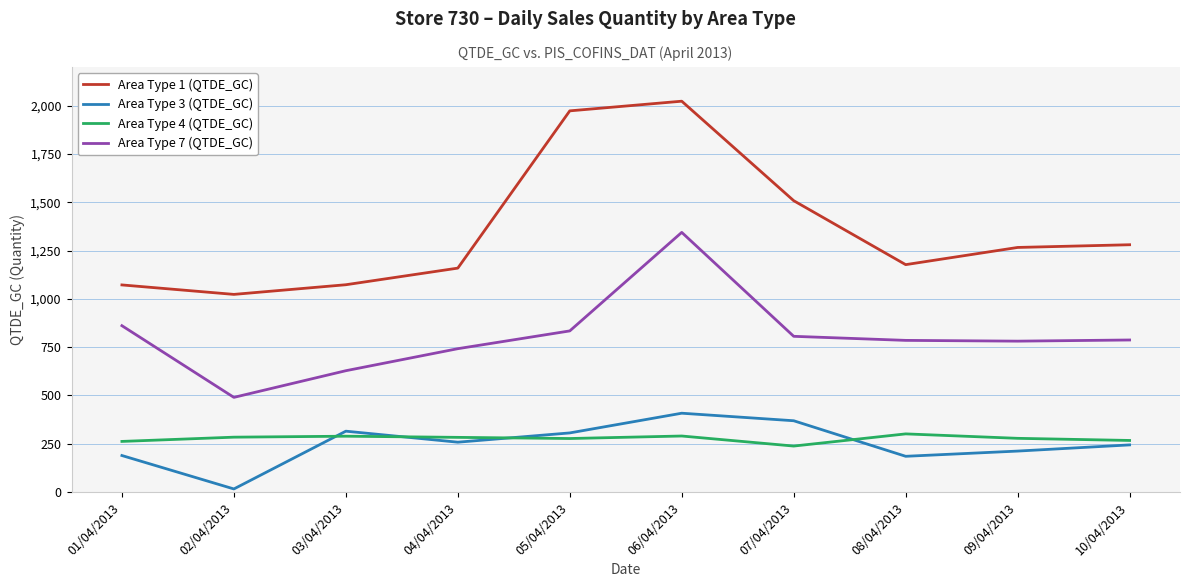

What position from the left is 06/04/2013?

6